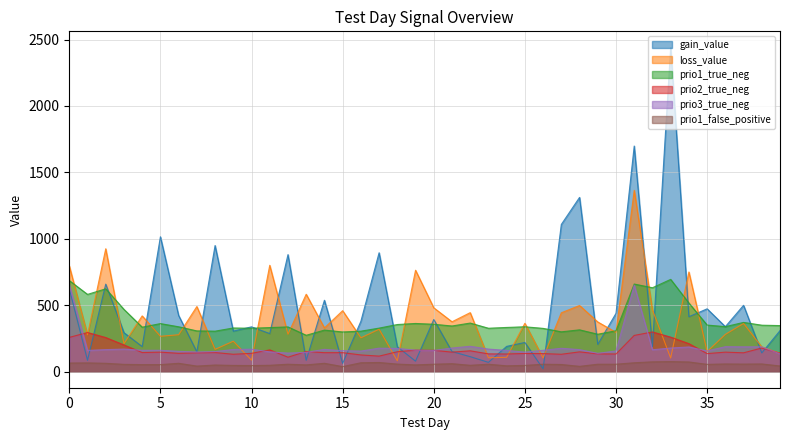

Which series changed the most between 18 and 24?

loss_value